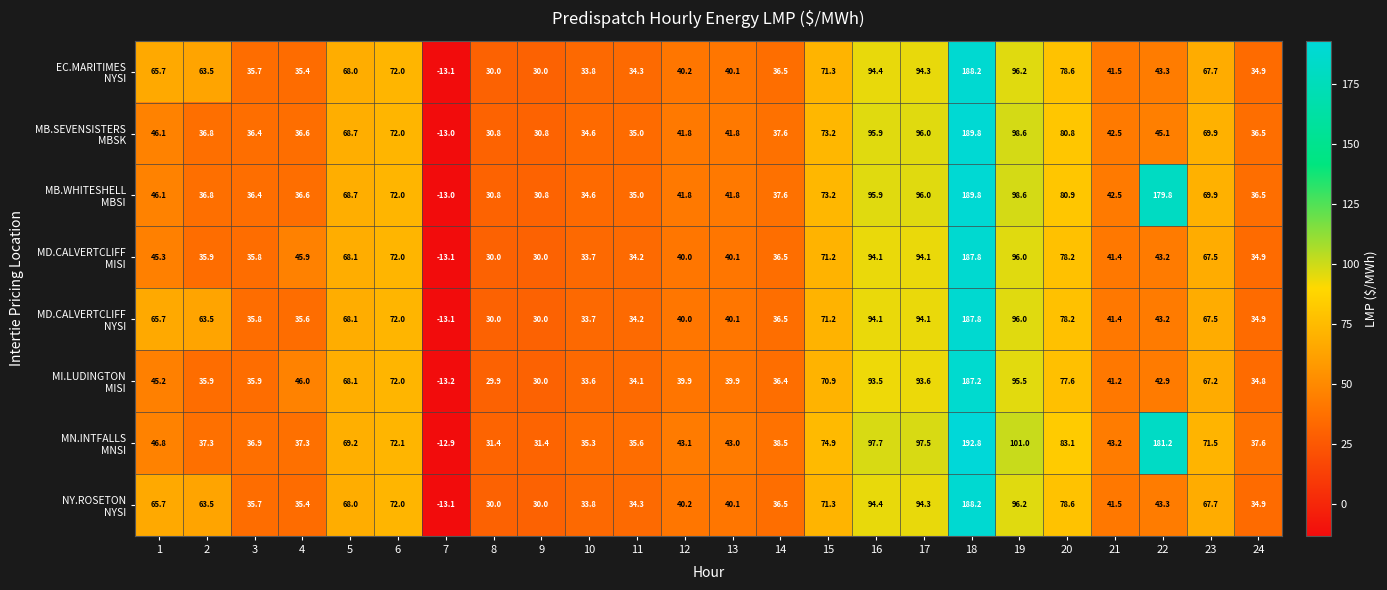

What is the difference between the highest and lowest values at 8?

1.5